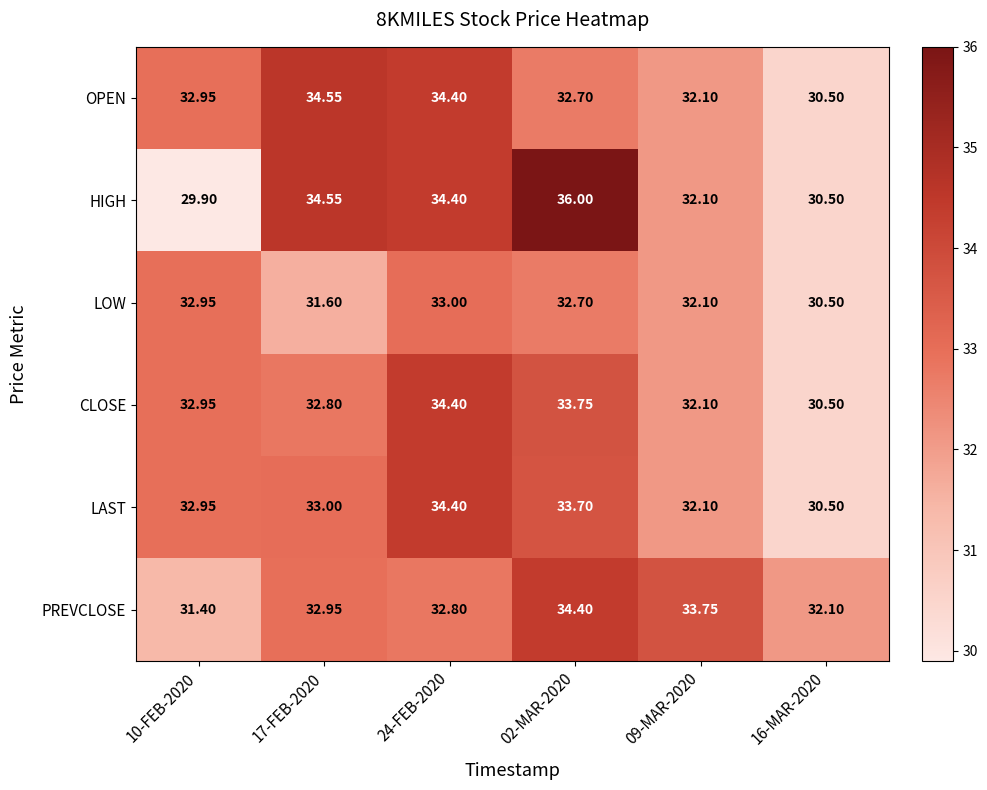

Is the value of OPEN at 09-MAR-2020 greater than the value of LAST at 10-FEB-2020?

No